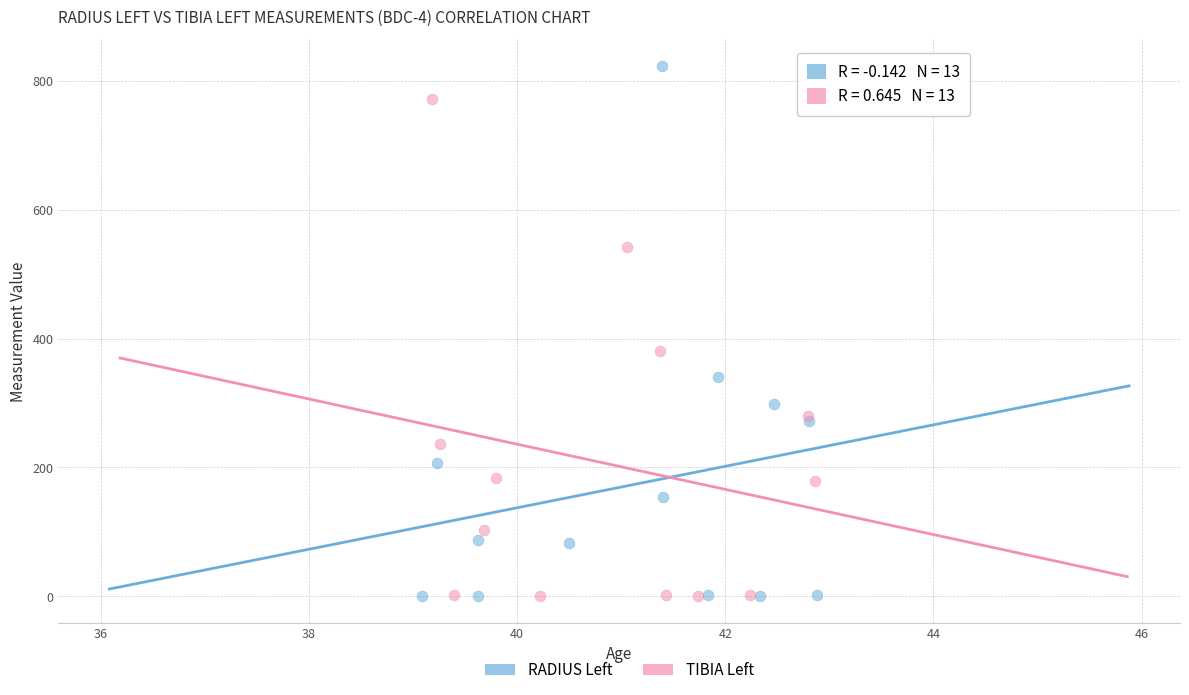

Which series has the widest spread of Y values?

RADIUS Left